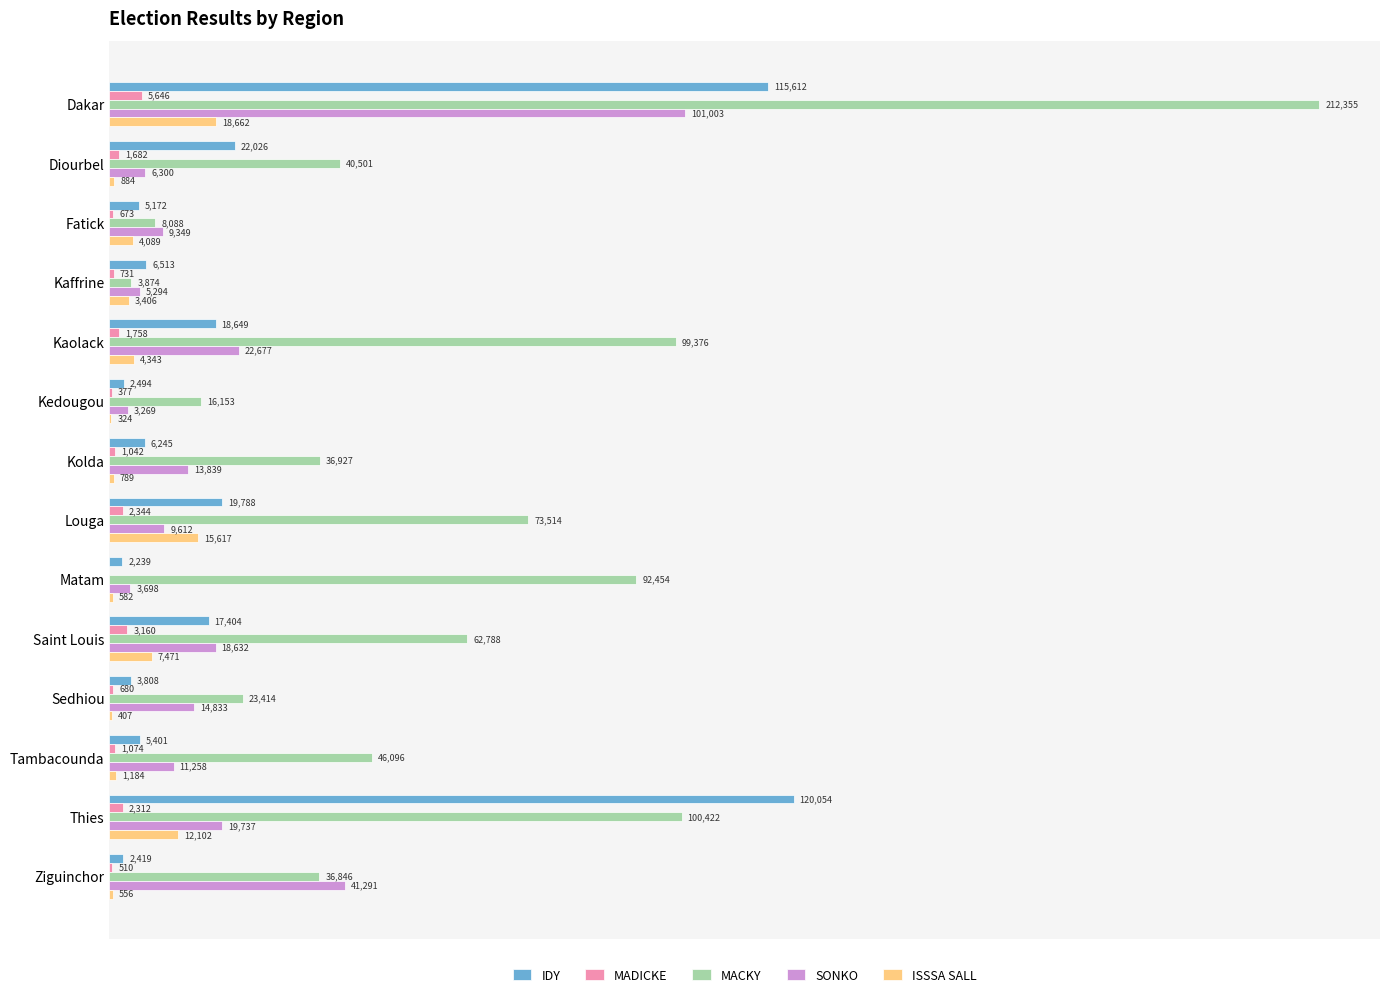

At which label is MACKY closest to 108114?

Thies